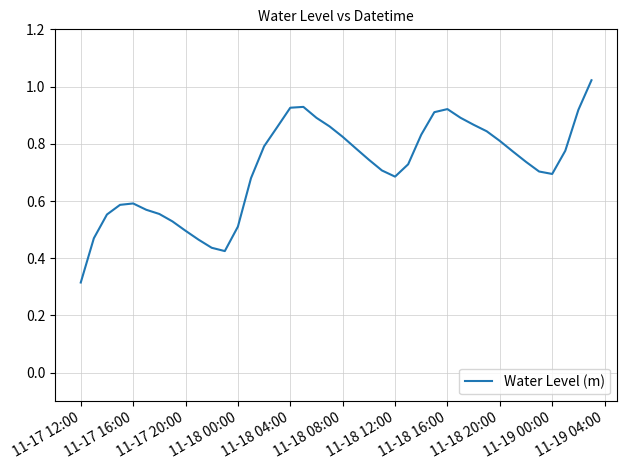

Does the chart display data point markers on the line(s)?

No